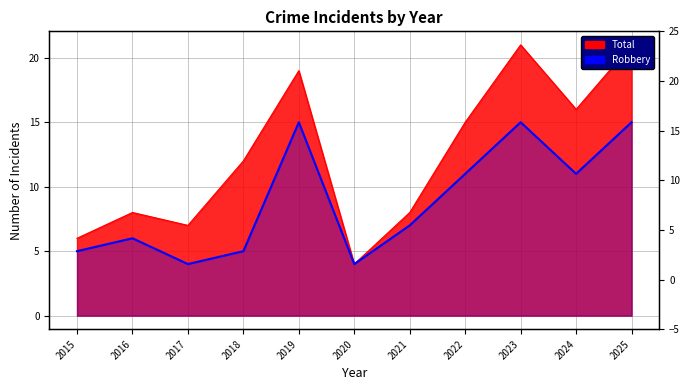

True or false: the data shows 15 at 2019.

True